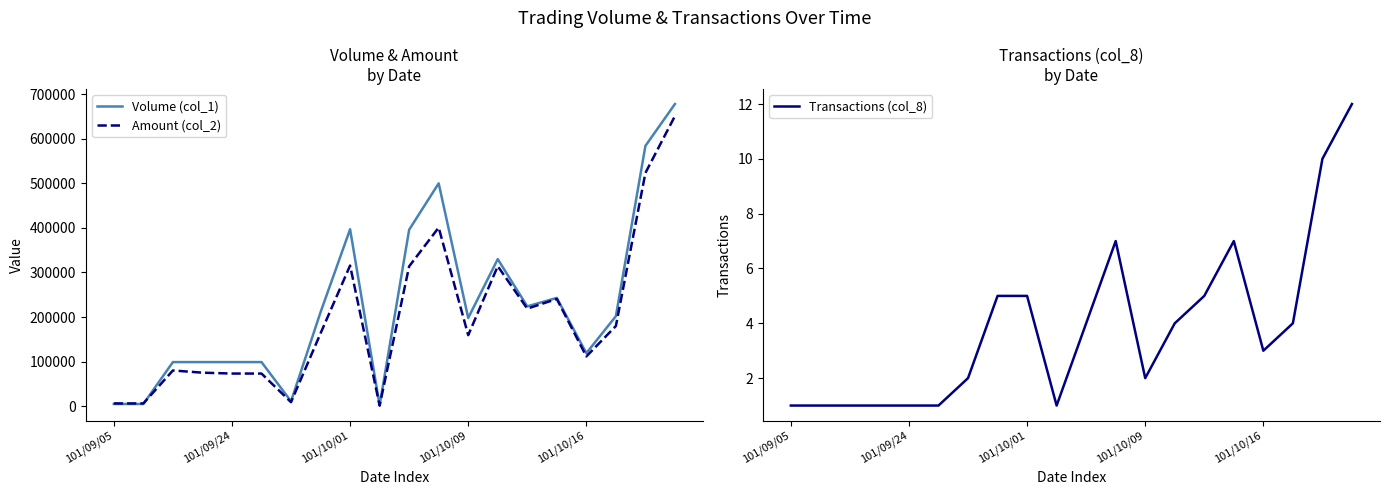

The value of Volume (col_1) at 101/10/09 is 341091. True or false?

False